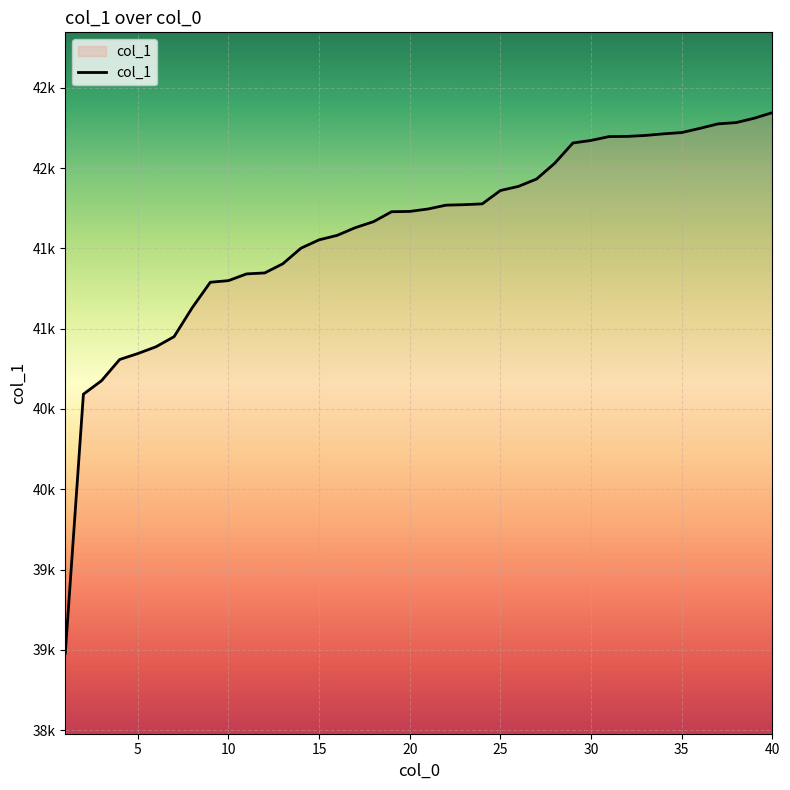

Does the chart display data point markers on the line(s)?

No